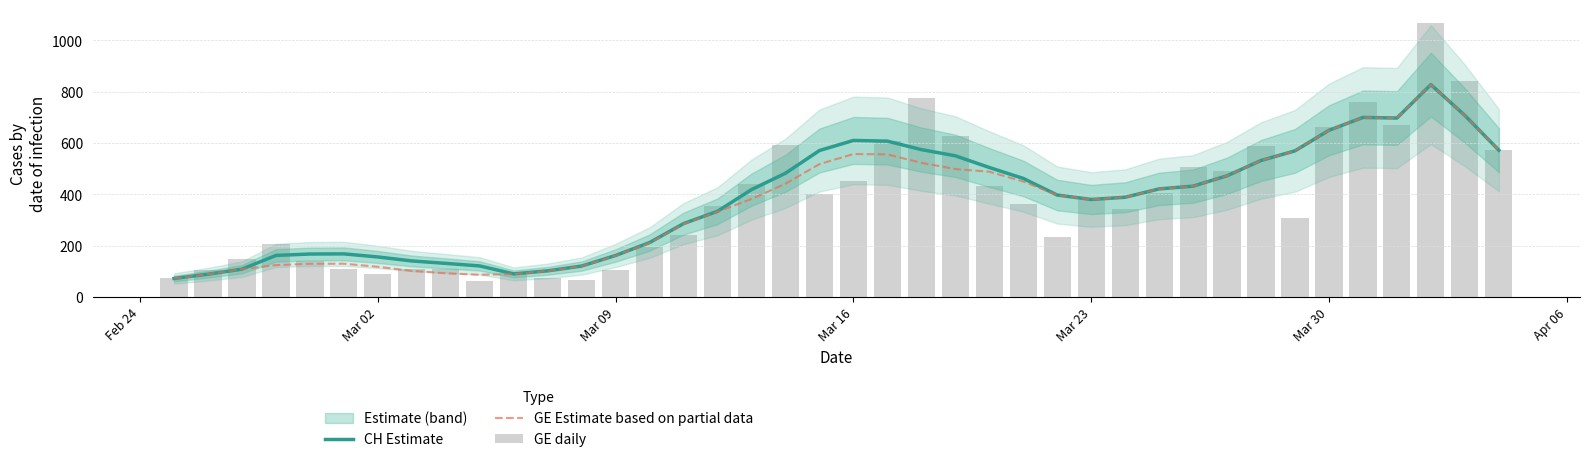

What is the maximum value for CH Estimate?

827.7